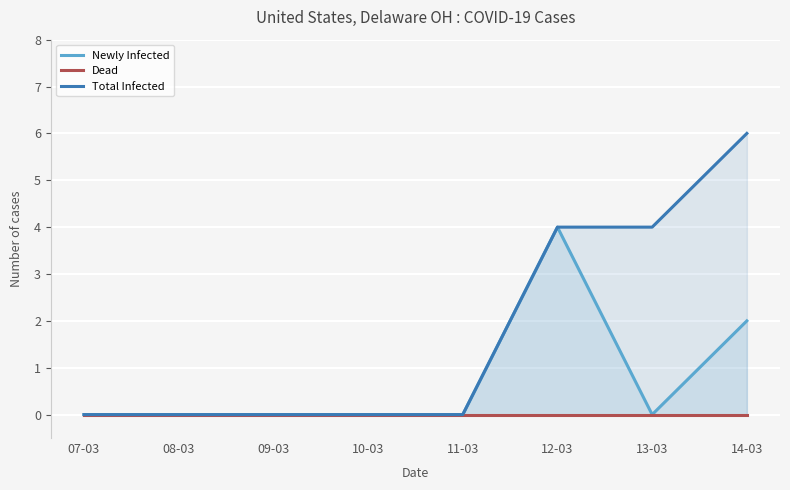

What is the total value across all series at 14-03?

8